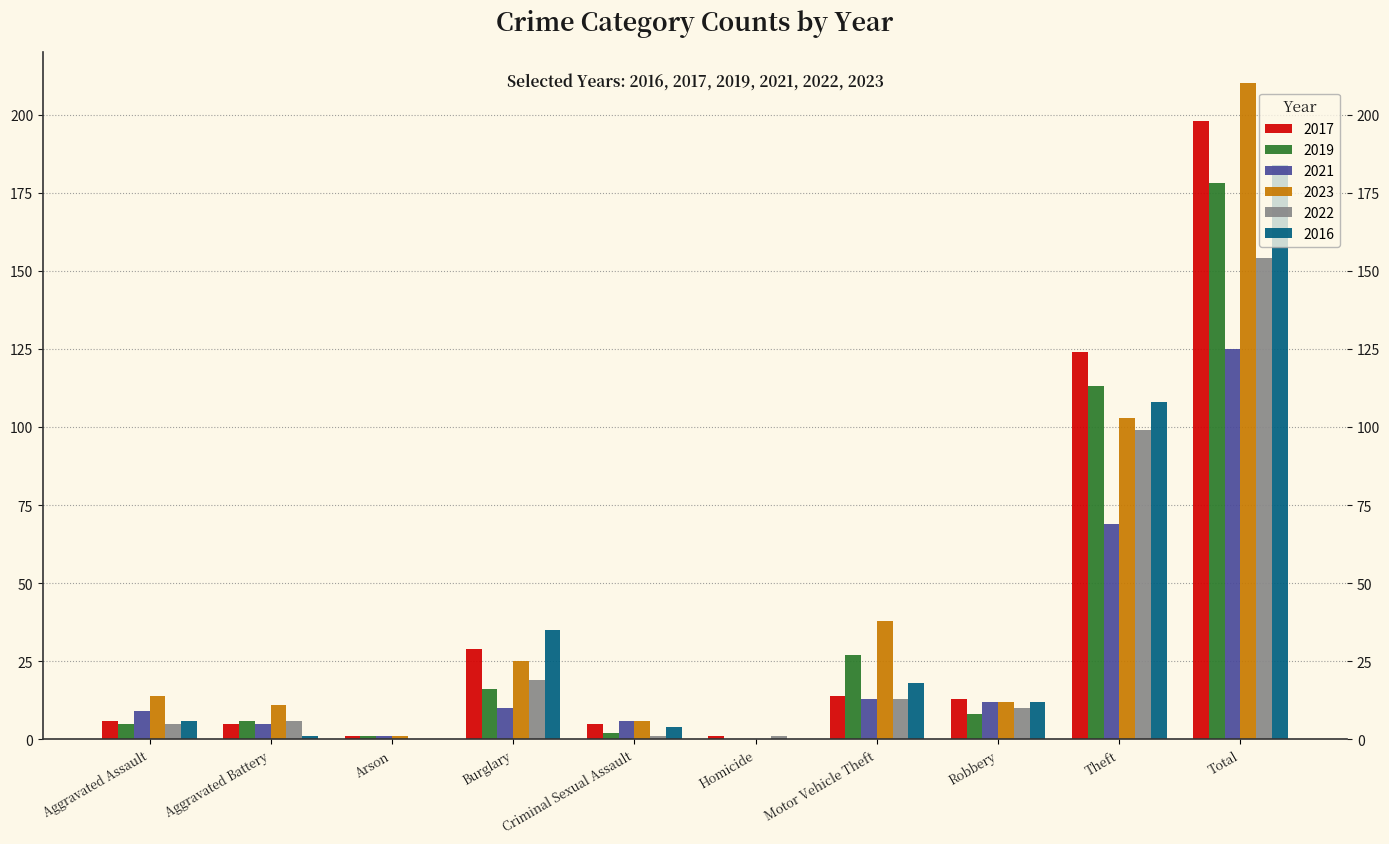

How many categories are shown in the chart?

10